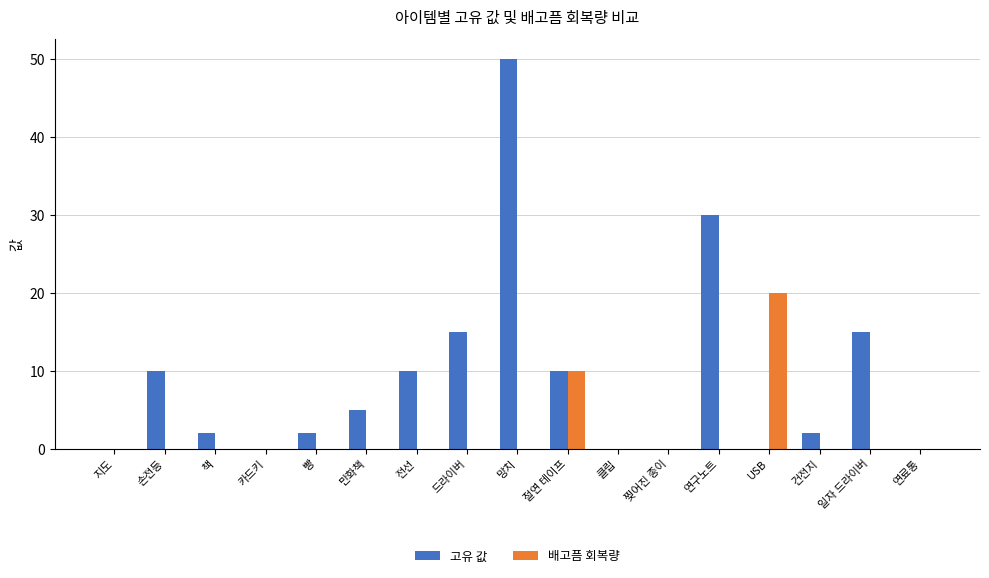

How many groups of bars are there?

17